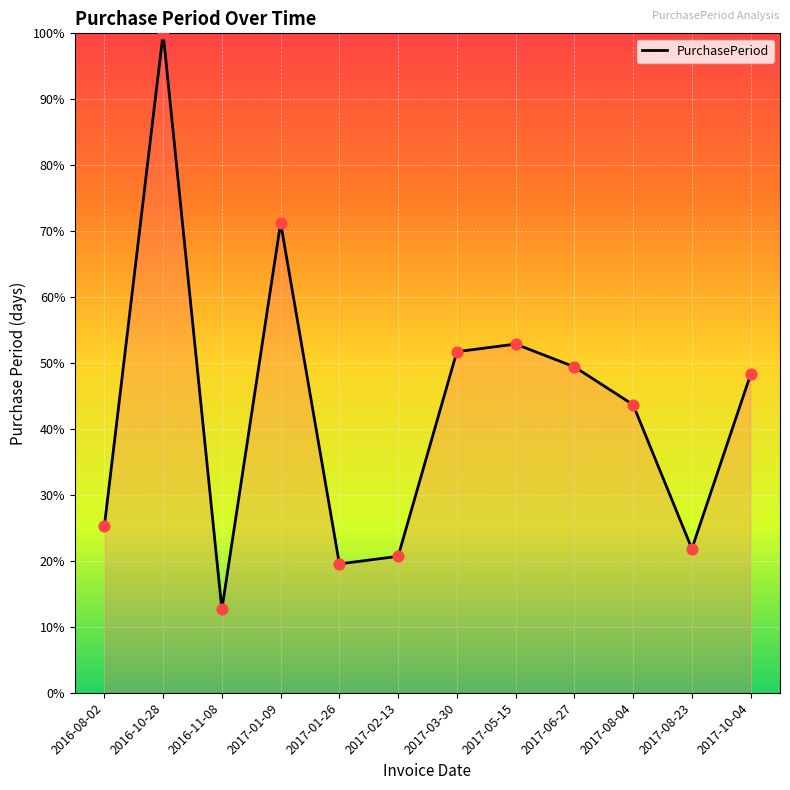

What is the ratio of the value at 2016-10-28 to the value at 2016-08-02?

4.0